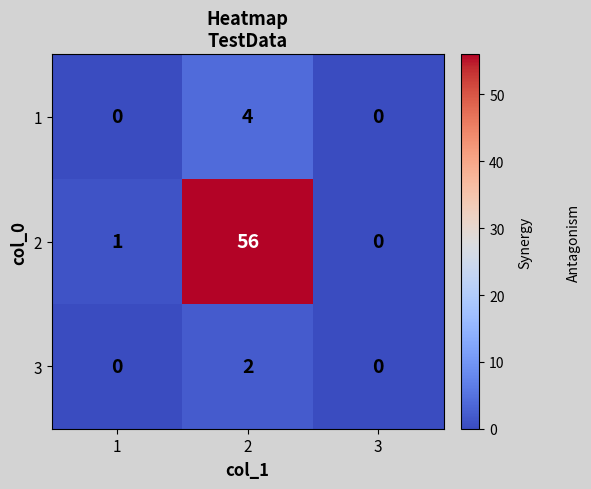

Which series changed the most between 1 and 2?

2